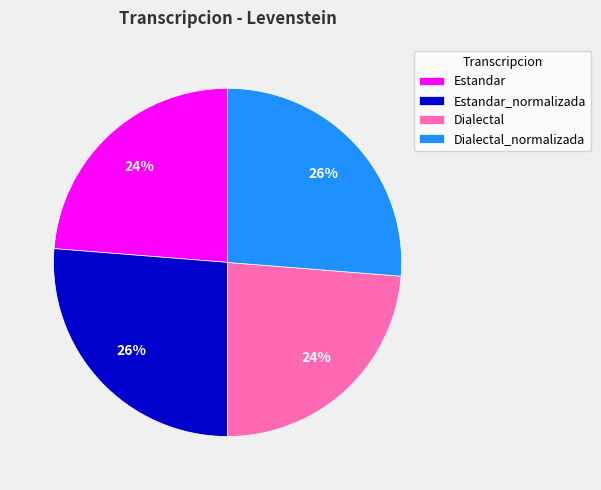

To the nearest percent, what portion does Estandar_normalizada represent?

26%